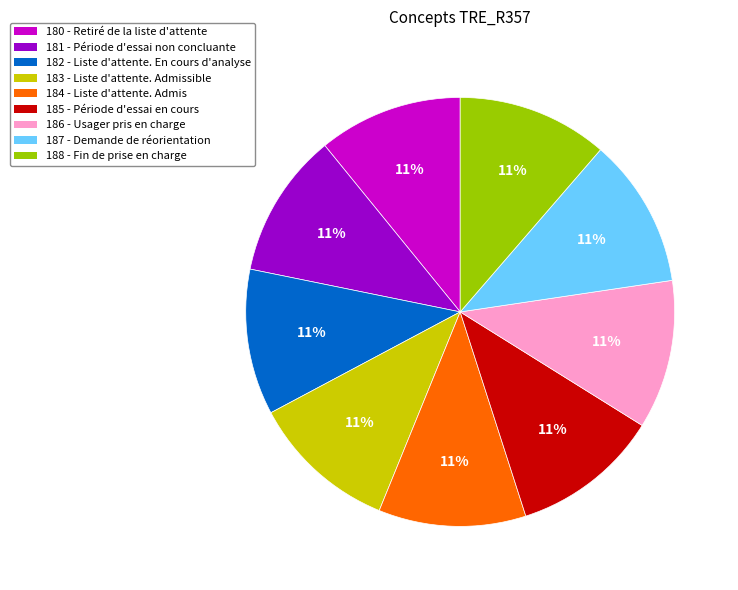

What percentage is the 180 slice, to the nearest percent?

11%